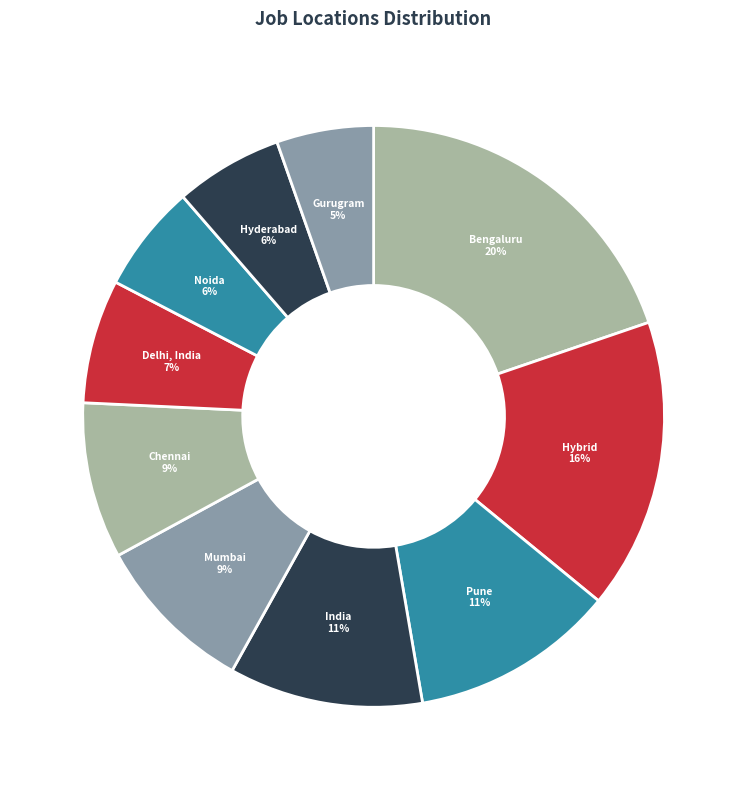

How many slices are in this pie chart?

10